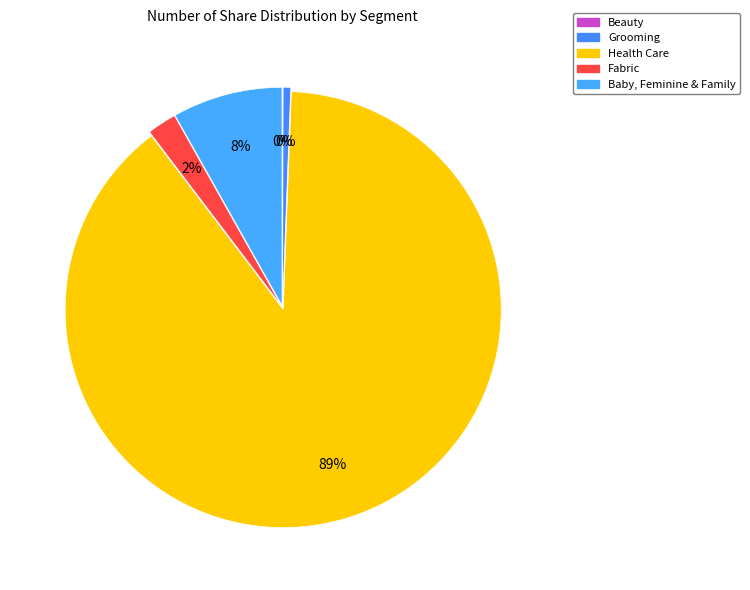

How many segments does this pie chart have?

5